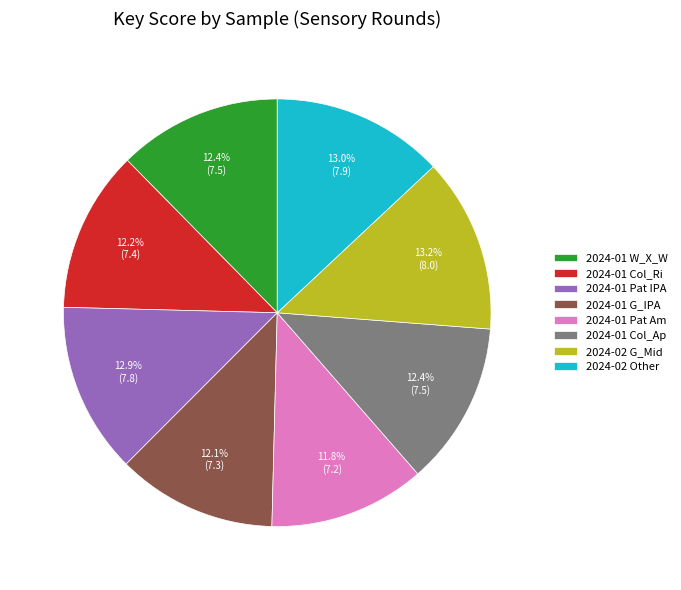

Combined, do 2024-01 W_X_W and 2024-01 G_IPA account for over 50%?

No